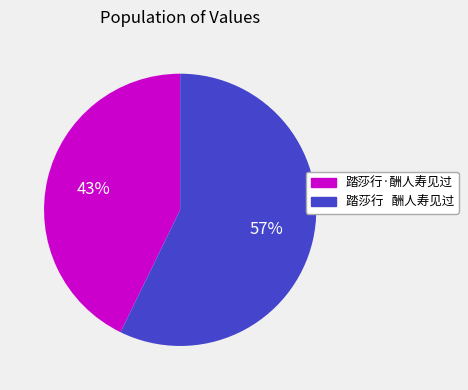

Rank the categories by value from highest to lowest.

踏莎行 酬人寿见过, 踏莎行·酬人寿见过